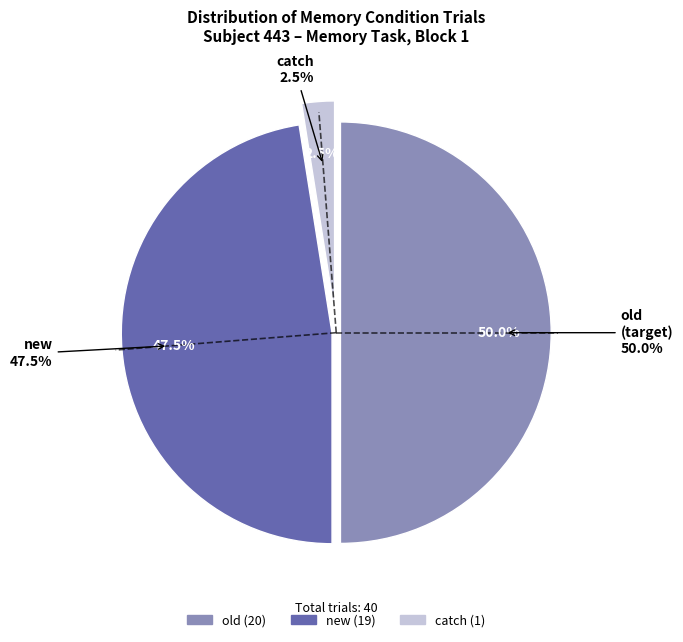

Which slice is the largest?

old